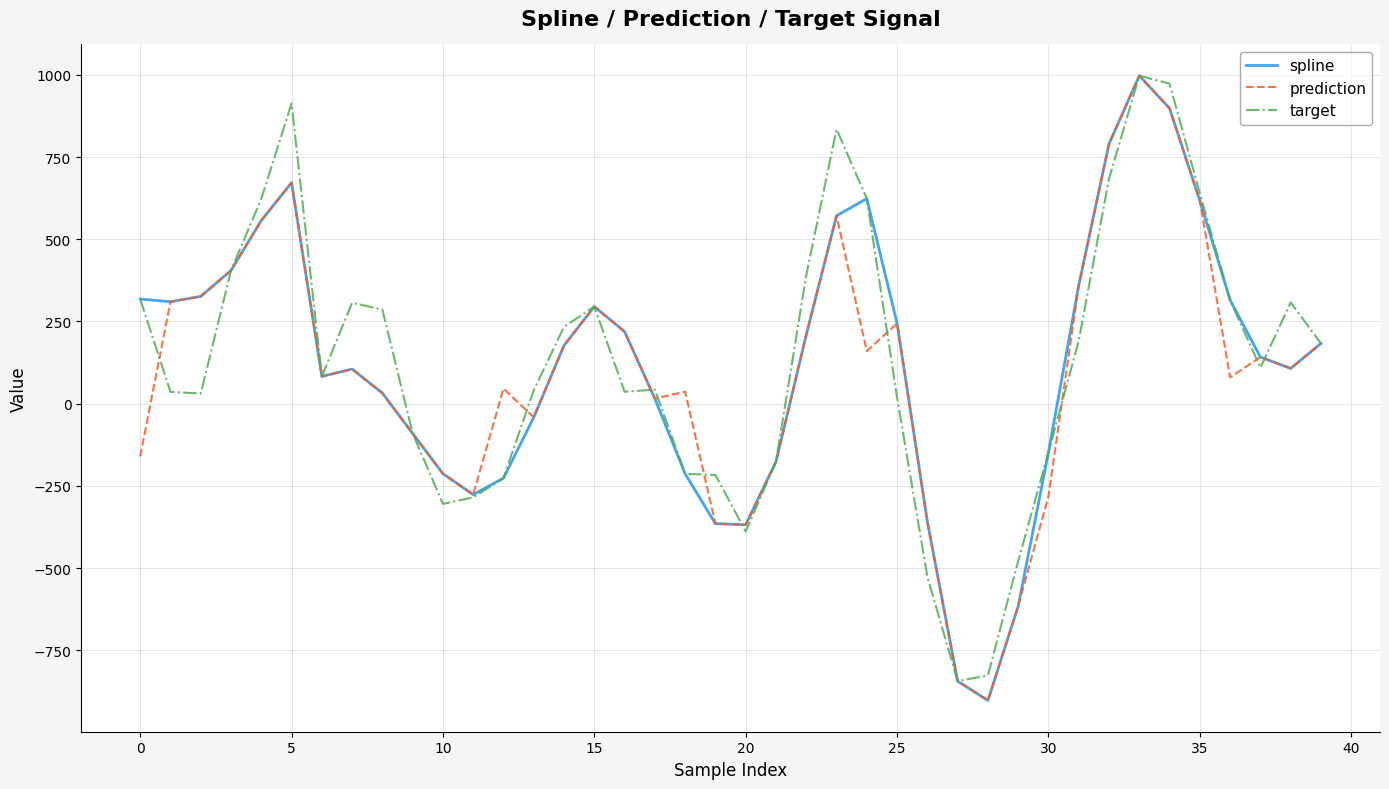

What is the greatest value displayed?

997.7